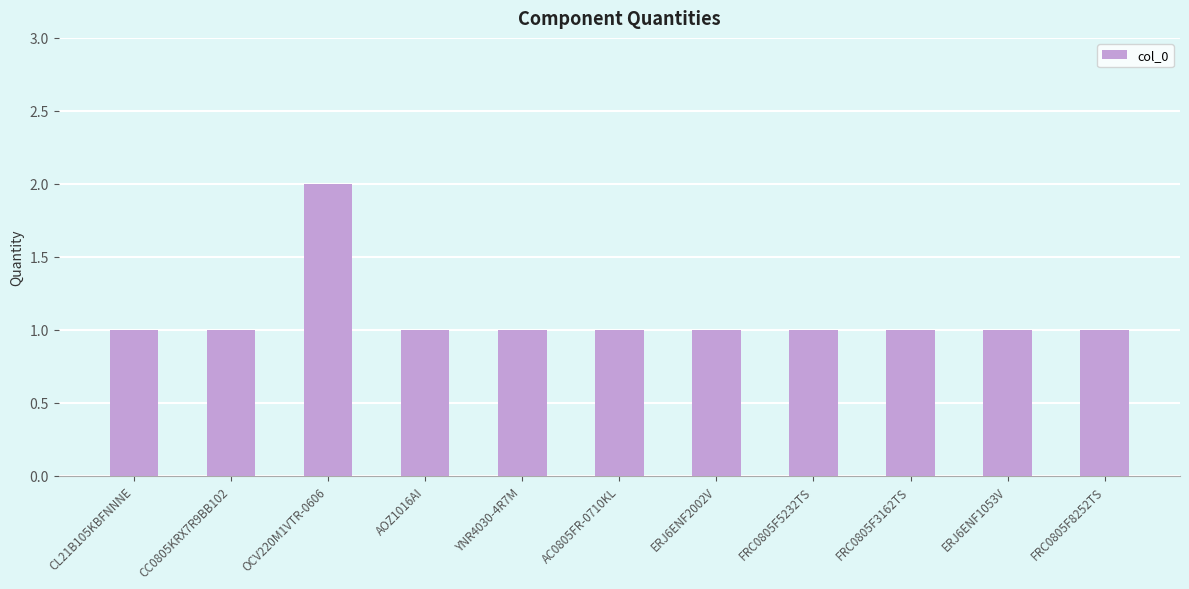

What is the ratio of the value at ERJ6ENF2002V to the value at FRC0805F8252TS?

1.0